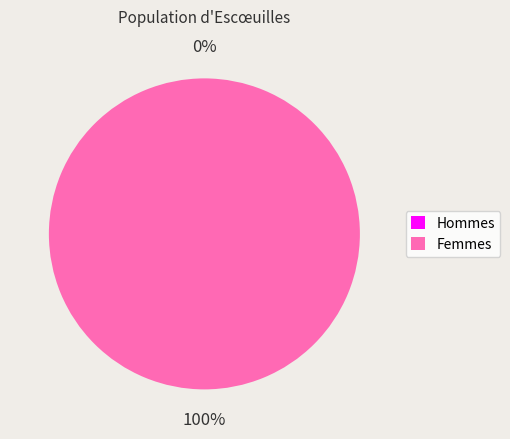

To the nearest percent, what is the average slice percentage?

50%